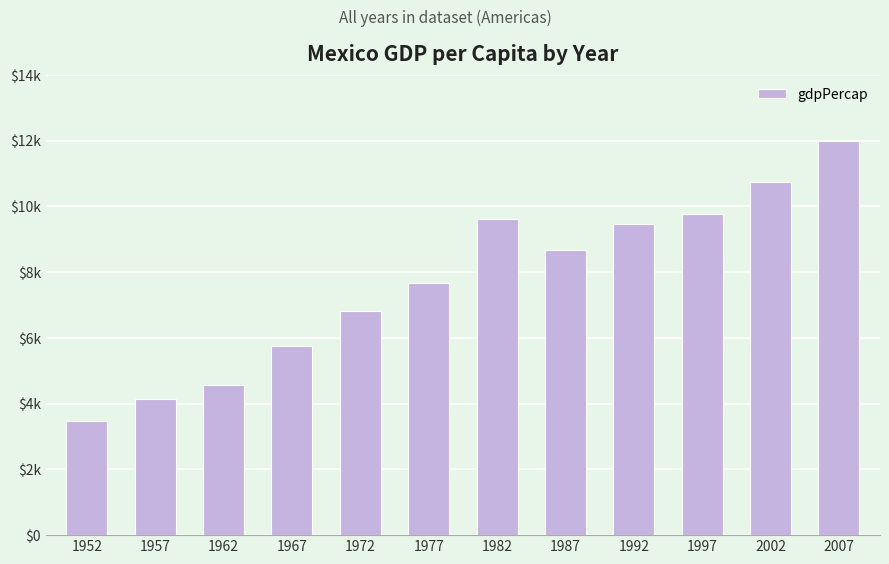

Reading left to right, what are all the values shown in this chart?

1952=3478.1	1957=4131.5	1962=4581.6	1967=5754.7	1972=6809.4	1977=7674.9	1982=9611.1	1987=8688.2	1992=9472.4	1997=9767.3	2002=10742.4	2007=11977.6